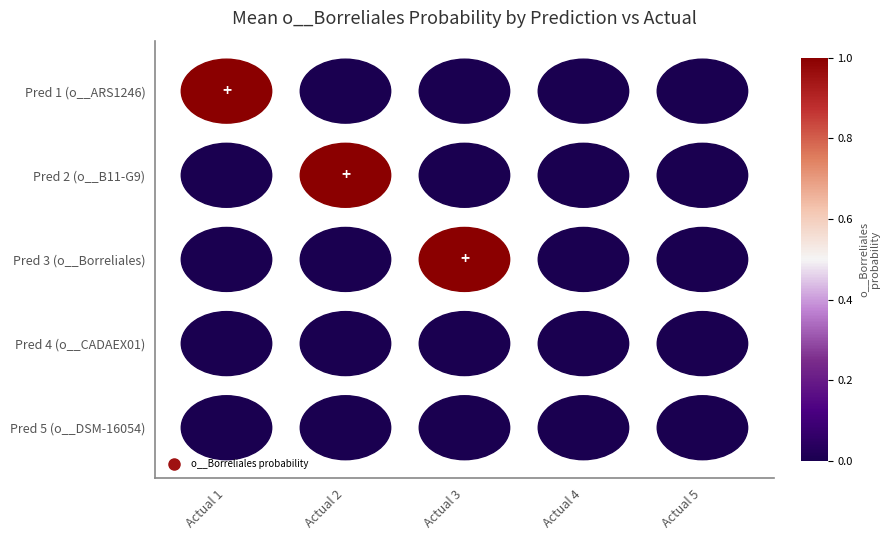

Count the number of categories in the chart.

5